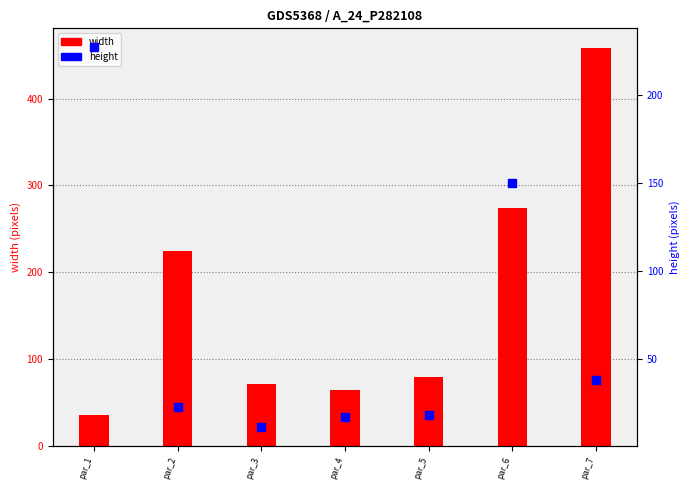

Reading right to left, transcribe all the data shown in this chart.

width: 458.0	274.0	79.2	64.7	71.0	224.0	35.7
height: 38.0	150.0	17.8	16.9	11.0	22.7	227.3